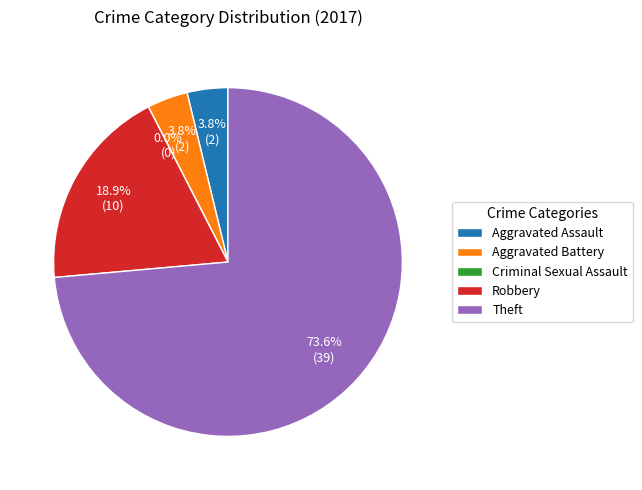

Does Theft account for over 50% of the chart?

Yes